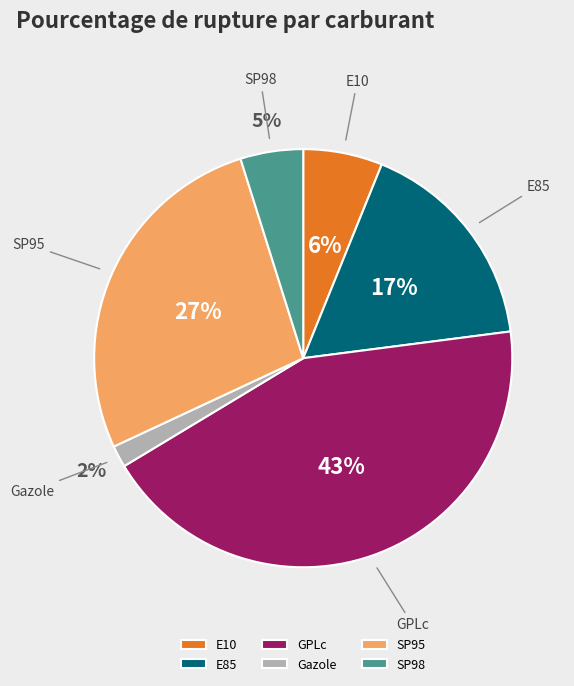

Does any single category account for the majority?

No